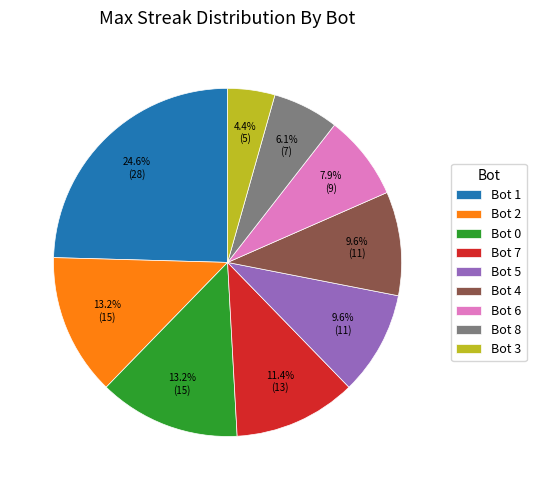

How many segments does this pie chart have?

9